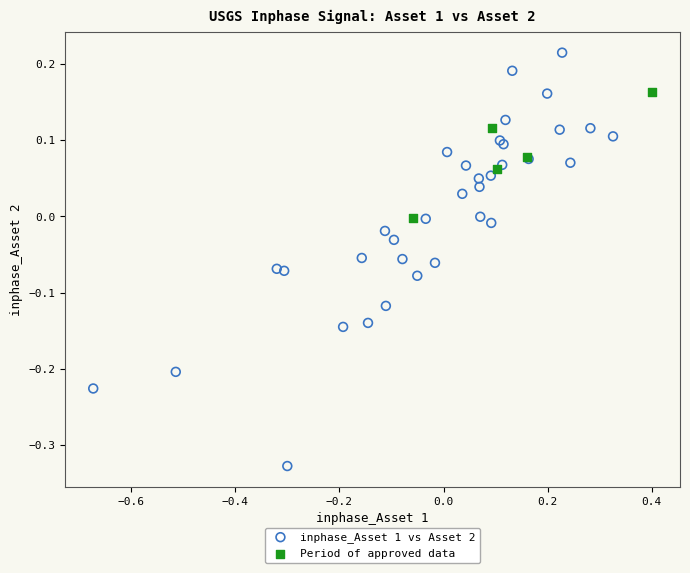

Which series reaches the minimum Y coordinate?

inphase_Asset 1 vs Asset 2